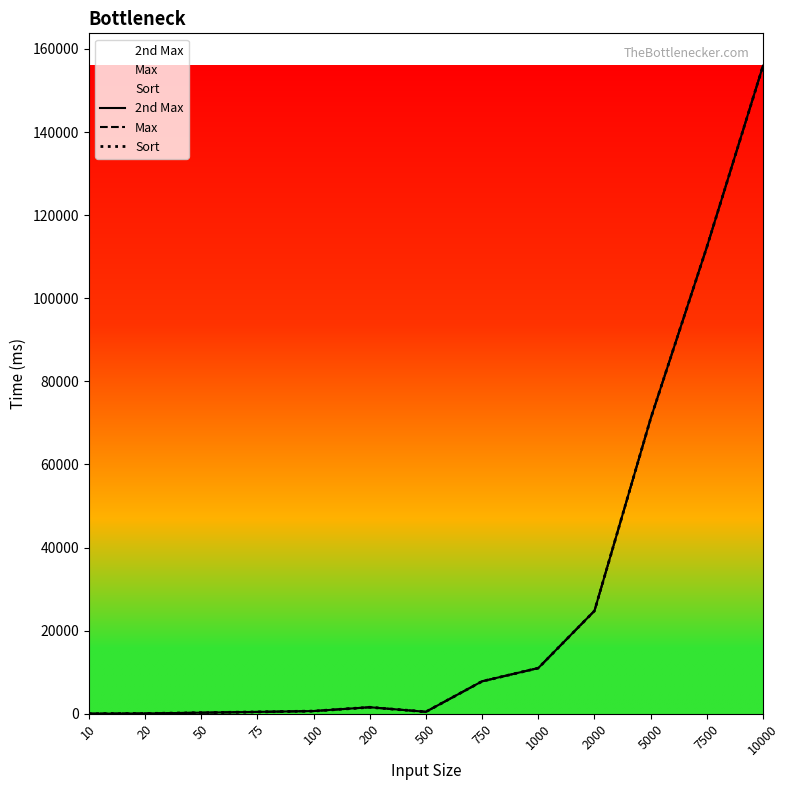

Which category has the highest value across all series?

10000